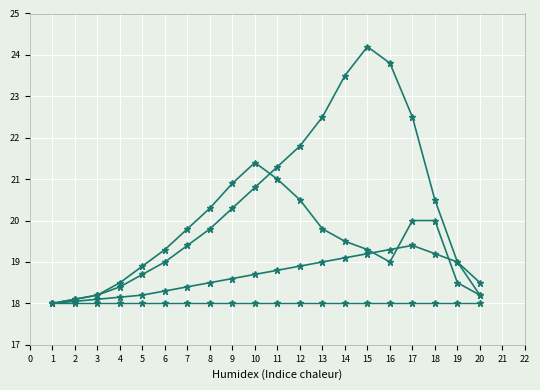

Is this an area chart (filled region under the line)?

No